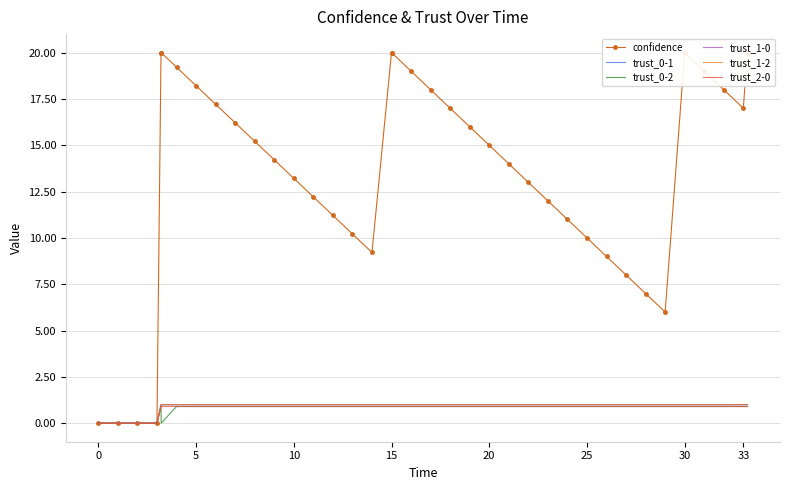

What is the greatest value displayed?

20.0